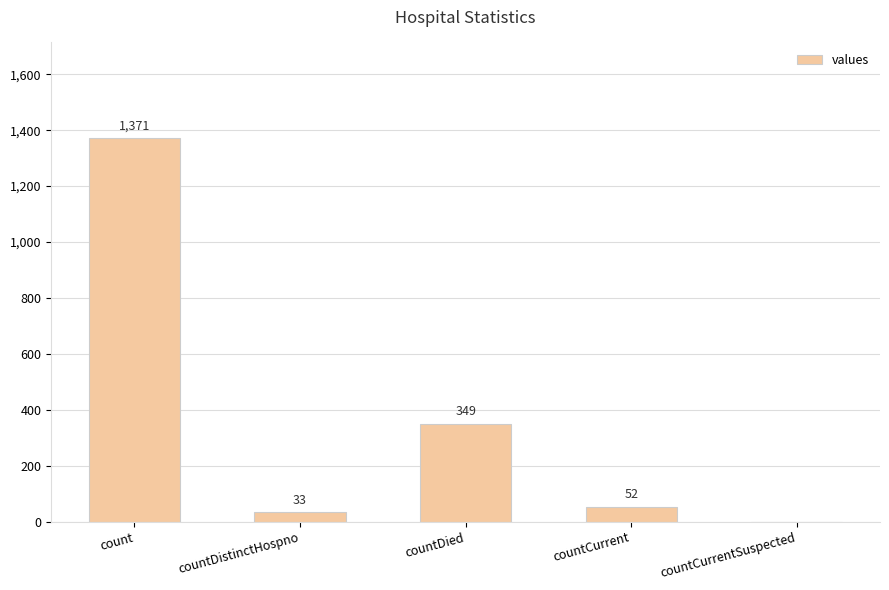

Is it true that the value at countDied is 349?

True